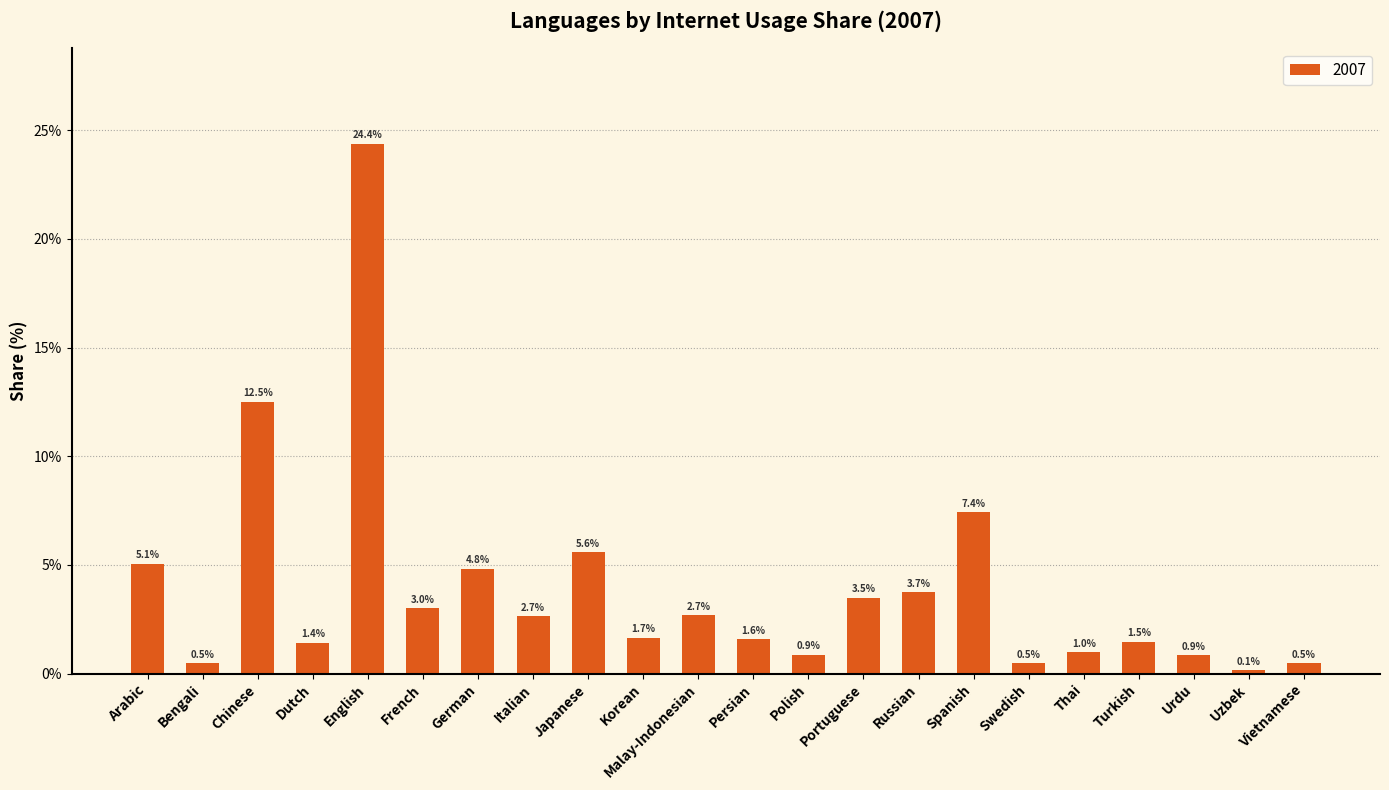

What is the minimum value shown in the chart?

0.1